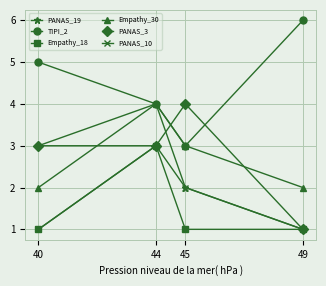

Reading right to left, list all the values displayed in this chart.

PANAS_19: 1	2	4	3
TIPI_2: 6	3	4	5
Empathy_18: 1	1	3	1
Empathy_30: 2	3	4	2
PANAS_3: 1	4	3	3
PANAS_10: 1	2	3	1